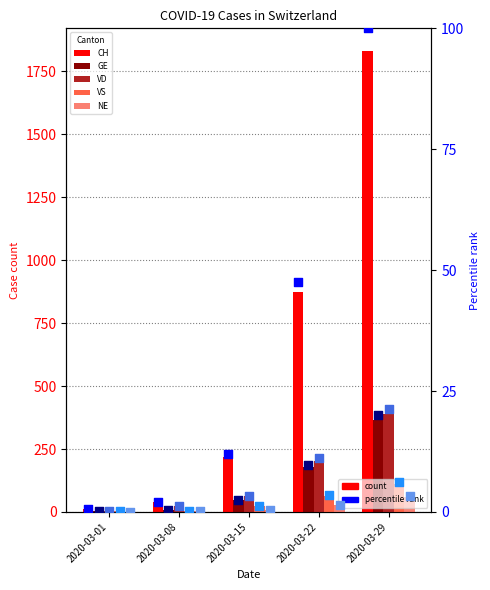

At how many categories does at least one series exceed 606?

2